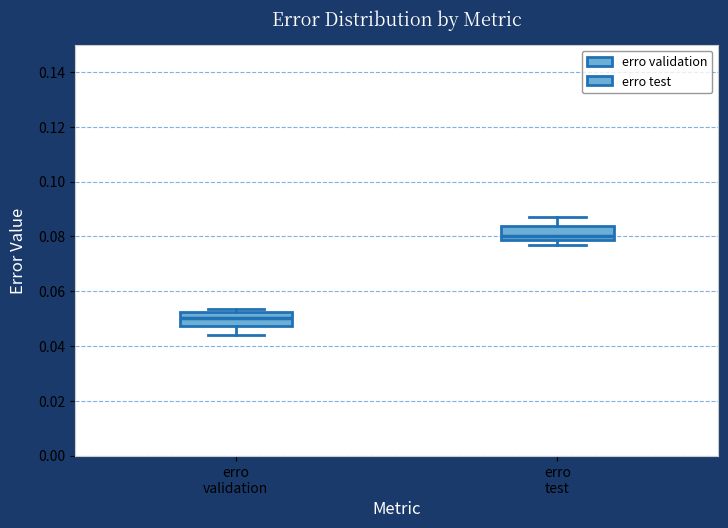

Reading left to right, read every box against the y-axis: the position of its median line, the range the box covers, and the ends of its whiskers. The values are not printed on the chart, so give them approximately, as read against the axis.

erro validation: median 0.050, box 0.048 to 0.052, whiskers 0.044 to 0.054
erro test: median 0.080, box 0.078 to 0.084, whiskers 0.076 to 0.088